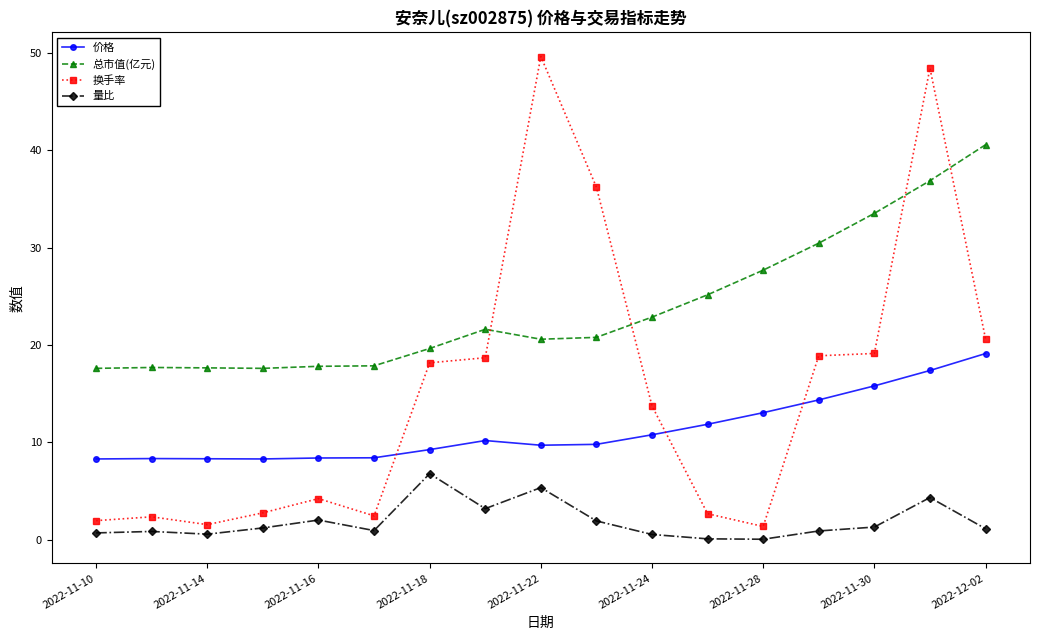

How many lines are shown in the chart?

4